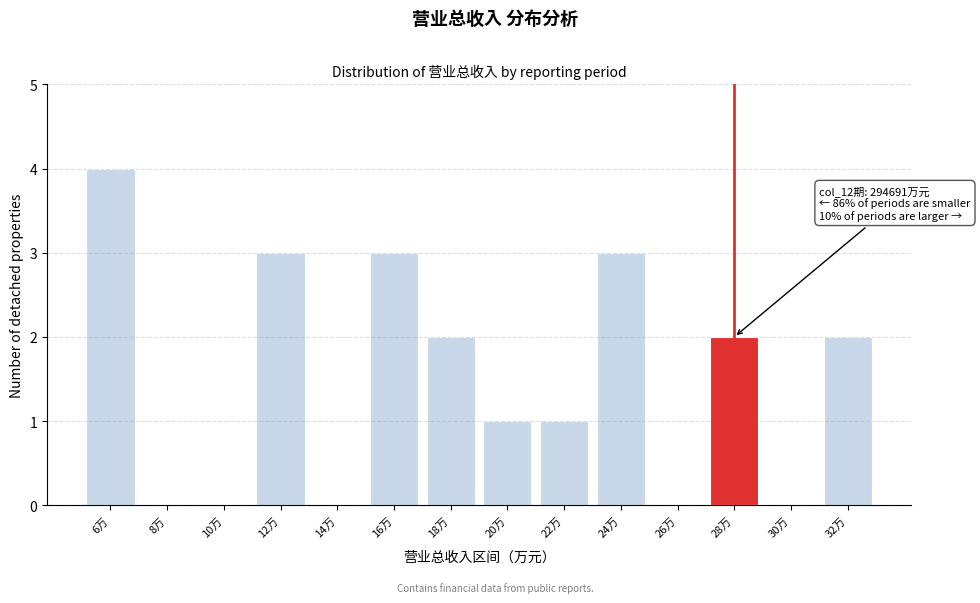

Reading left to right, extract all data points from this chart.

6万=4	8万=0	10万=0	12万=3	14万=0	16万=3	18万=2	20万=1	22万=1	24万=3	26万=0	28万=2	30万=0	32万=2